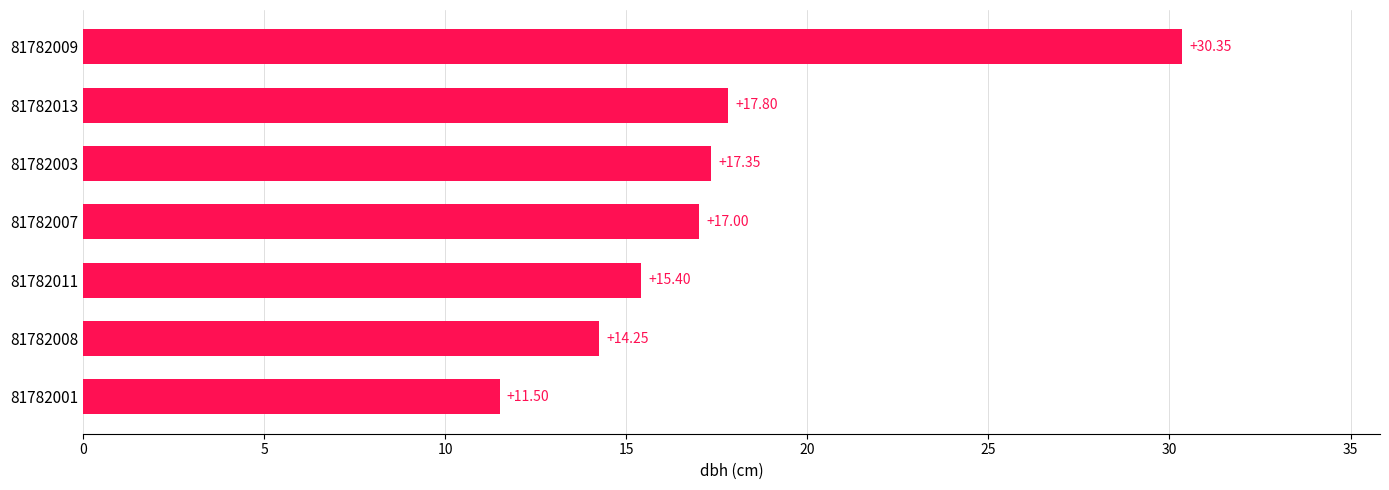

Approximately how many times larger is the value at 81782013 compared to 81782008?

1.2